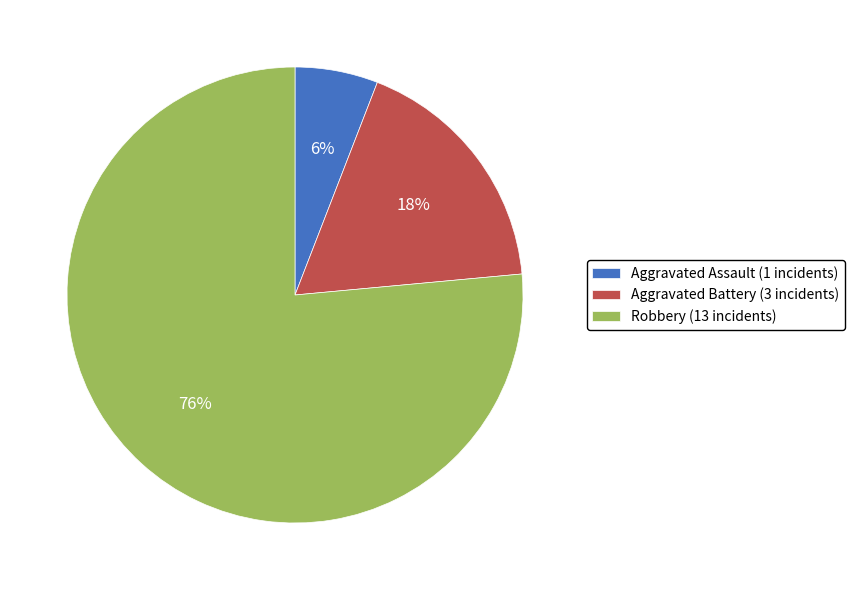

To the nearest percent, what portion does Robbery represent?

76%